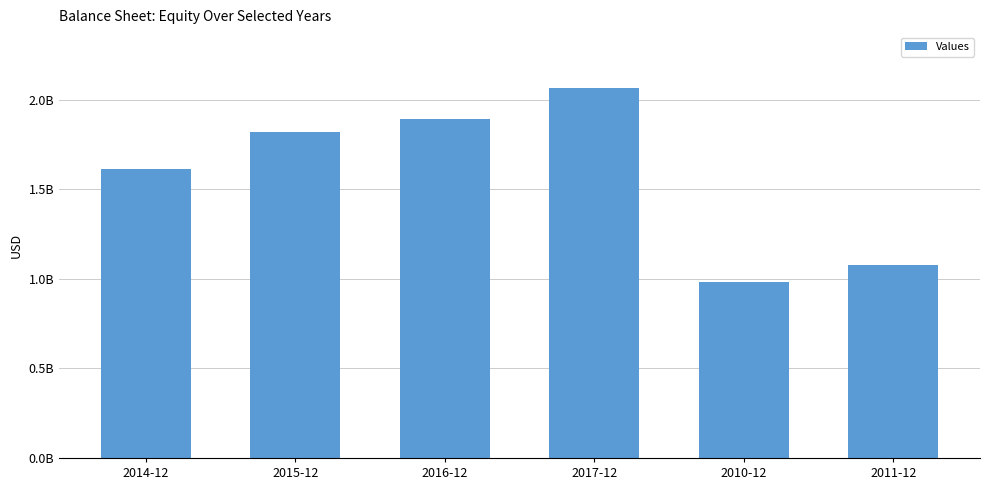

Rank the categories by value from lowest to highest.

2010-12, 2011-12, 2014-12, 2015-12, 2016-12, 2017-12